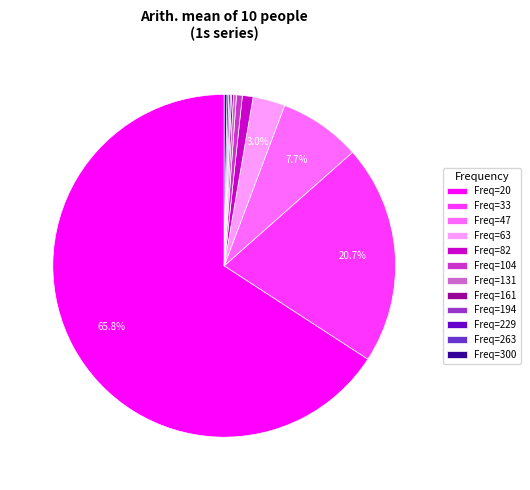

Is there a majority slice in this chart?

Yes